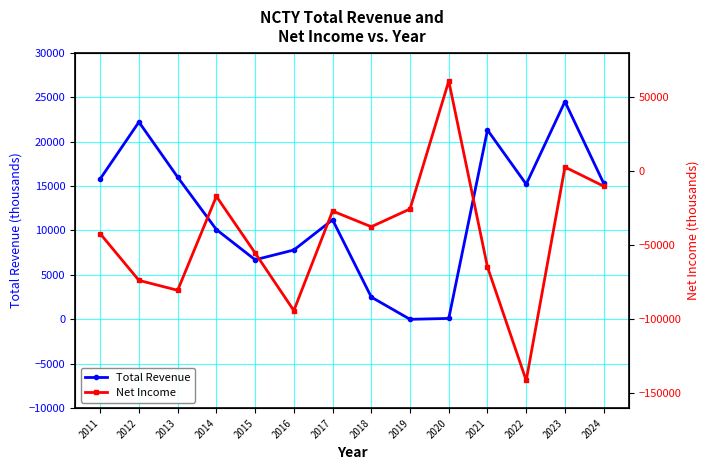

Which has a higher value, 2011 or 2020?

2011